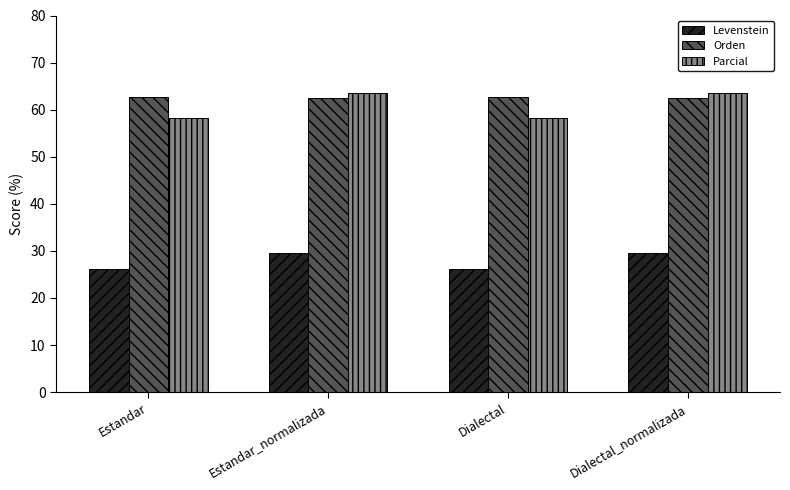

At how many categories does at least one series exceed 35?

4